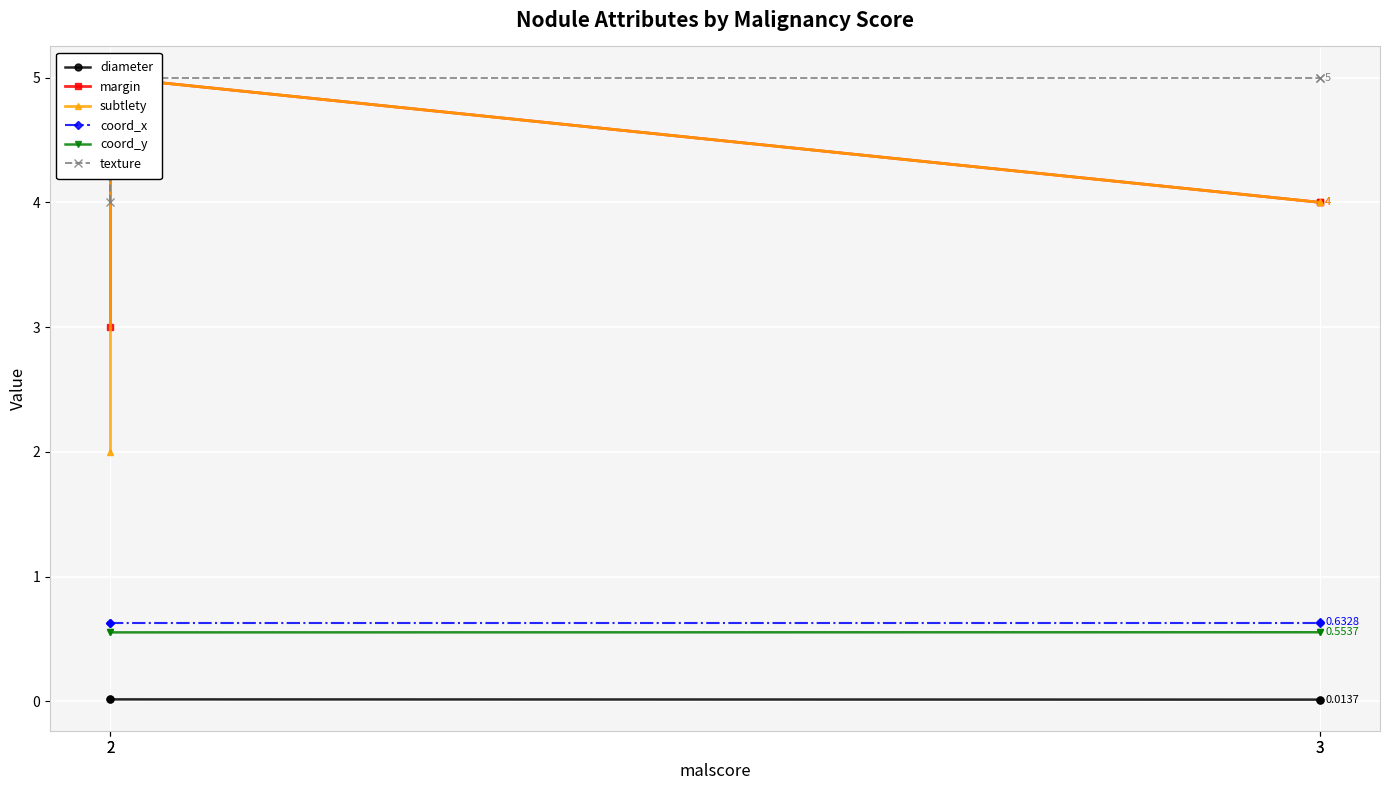

True or false: coord_y has more than 1 interior local peaks.

False